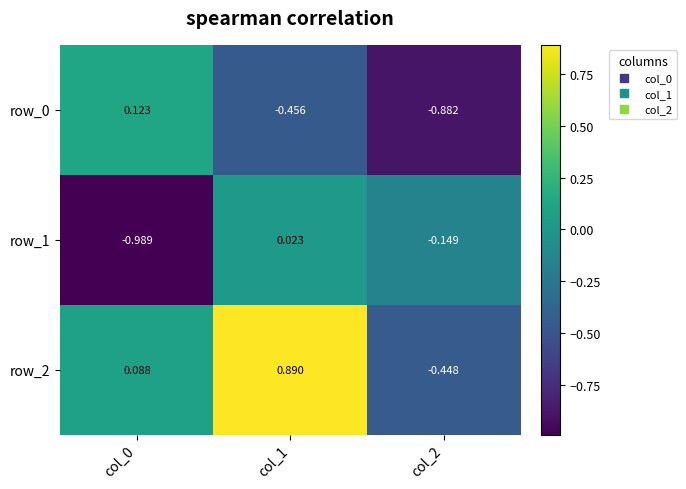

Is the value of row_1 at col_0 greater than the value of row_0 at col_2?

No